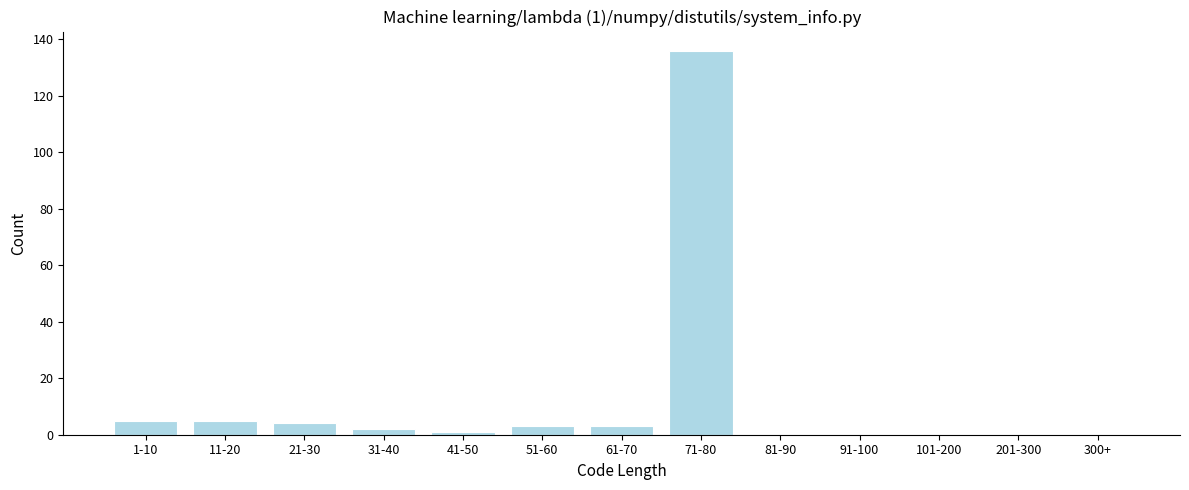

Reading left to right, transcribe all the data shown in this chart.

1-10=5	11-20=5	21-30=4	31-40=2	41-50=1	51-60=3	61-70=3	71-80=136	81-90=0	91-100=0	101-200=0	201-300=0	300+=0